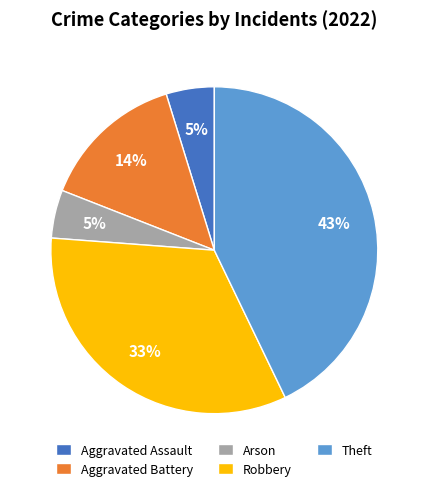

How many segments does this pie chart have?

5